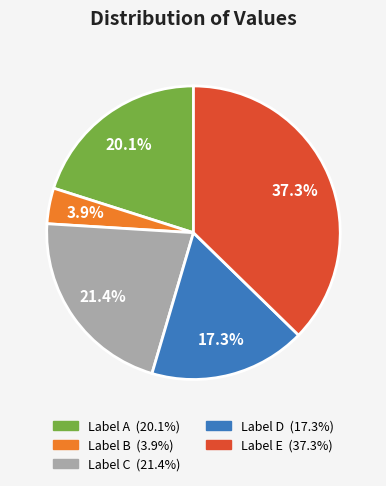

Does any single category account for the majority?

No